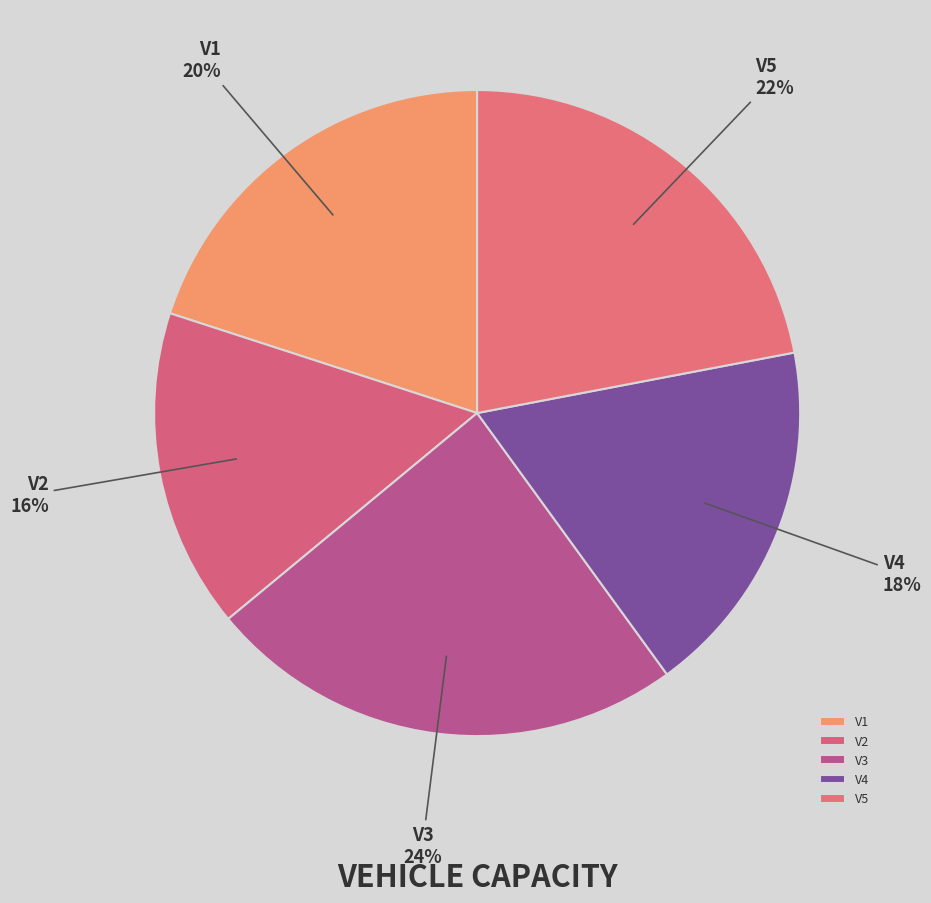

To the nearest percent, what is the difference between the largest and smallest slice percentages?

8%